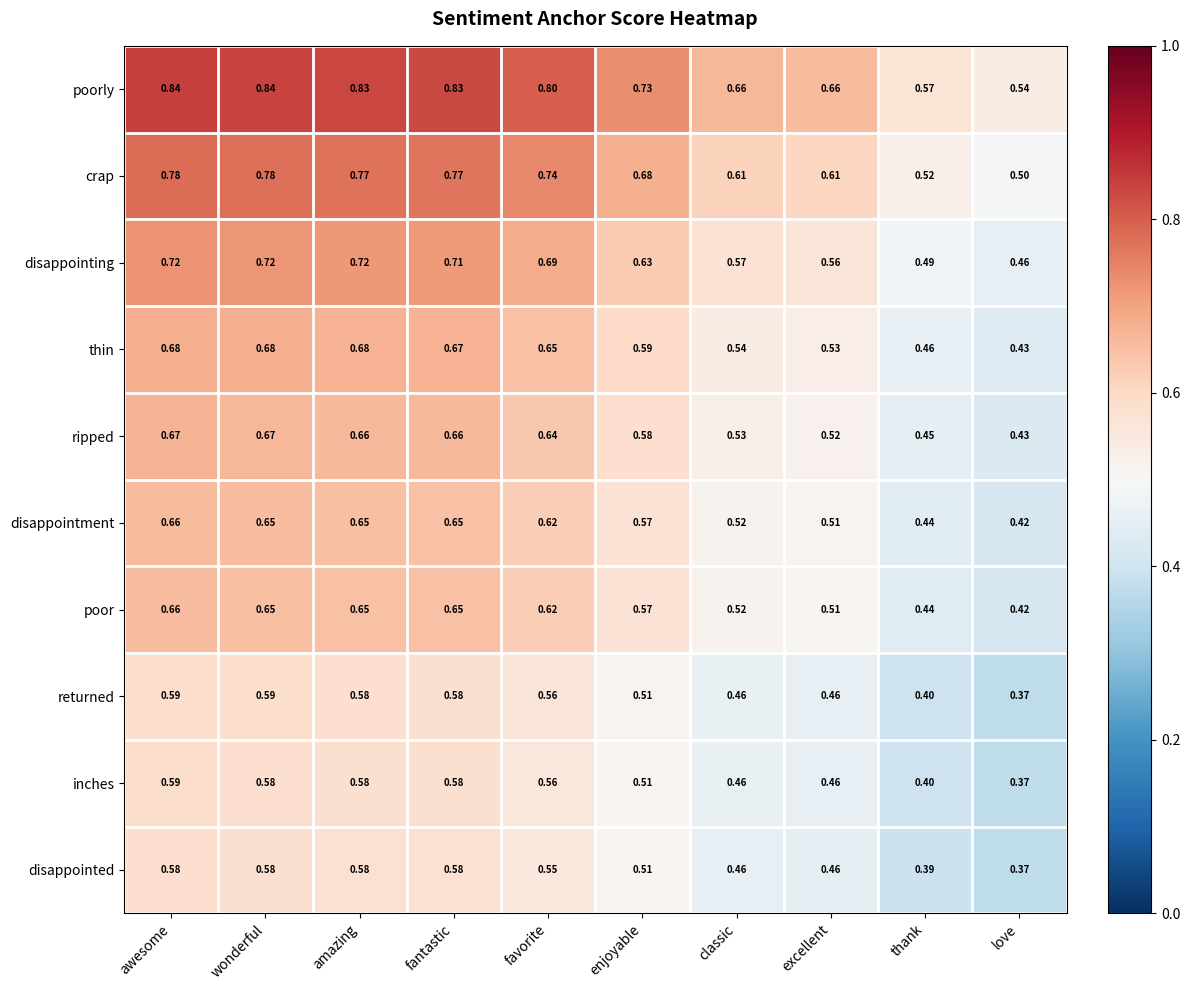

Which label corresponds to the smallest value in the chart?

love